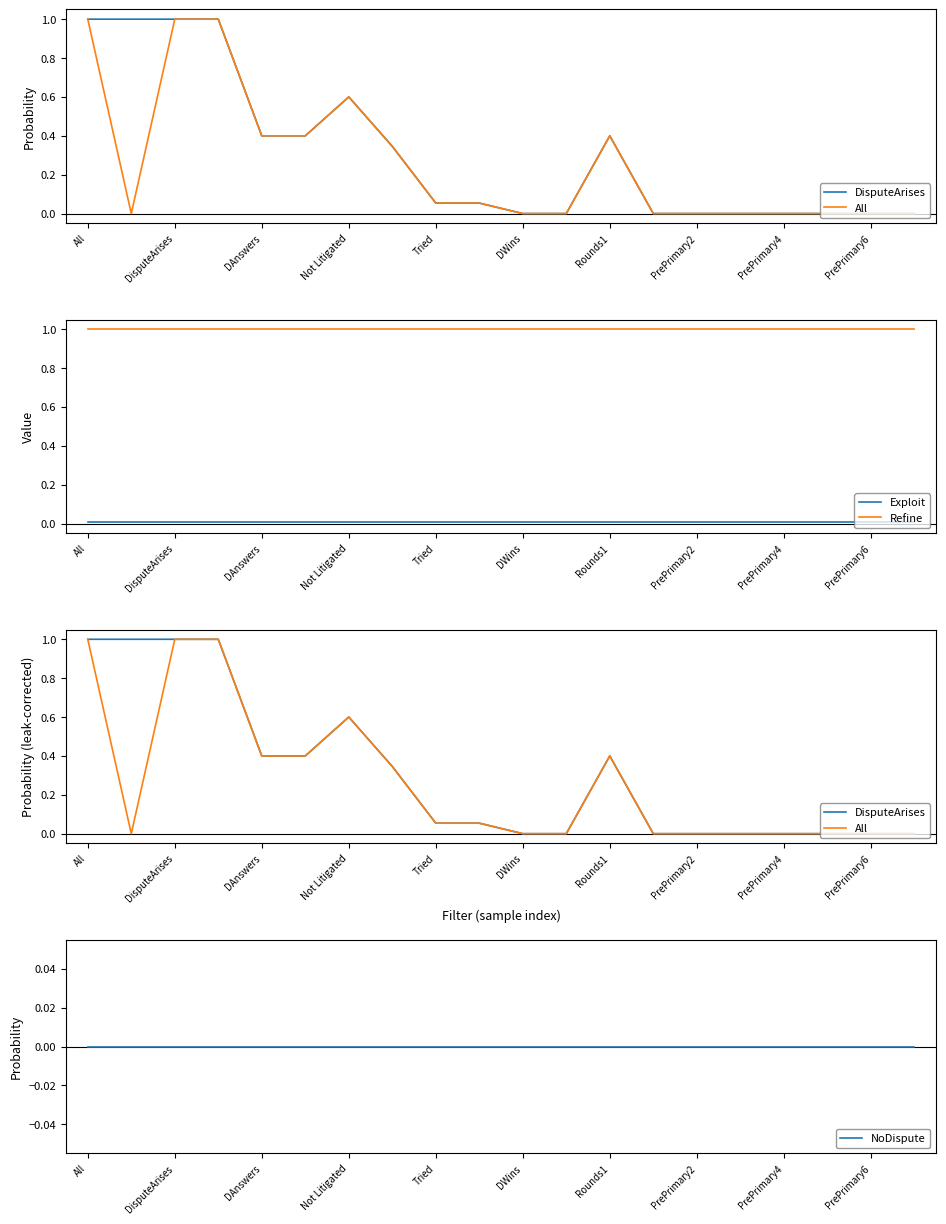

What is the sum of all Refine values?

20.0